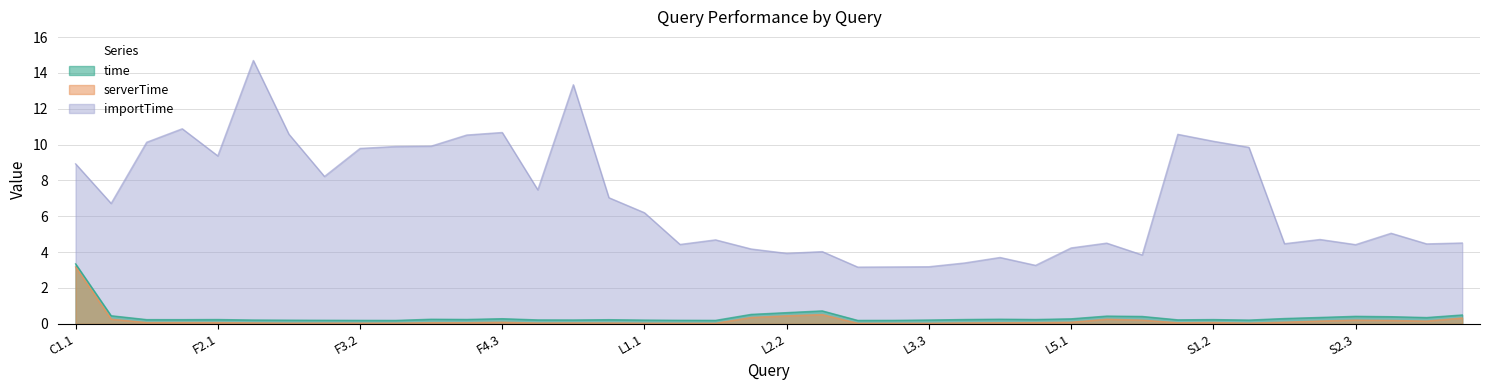

What is the value of the importTime point at the 14th from the left?

7.5